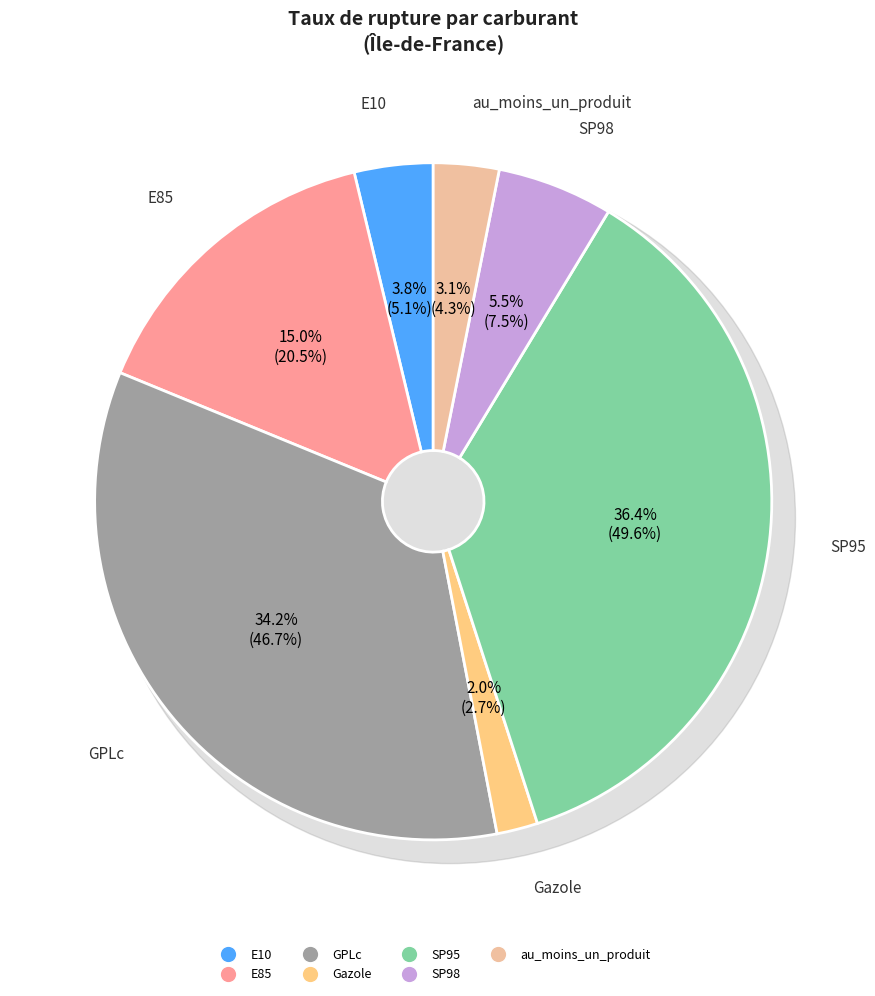

Count the number of slices in the pie.

7